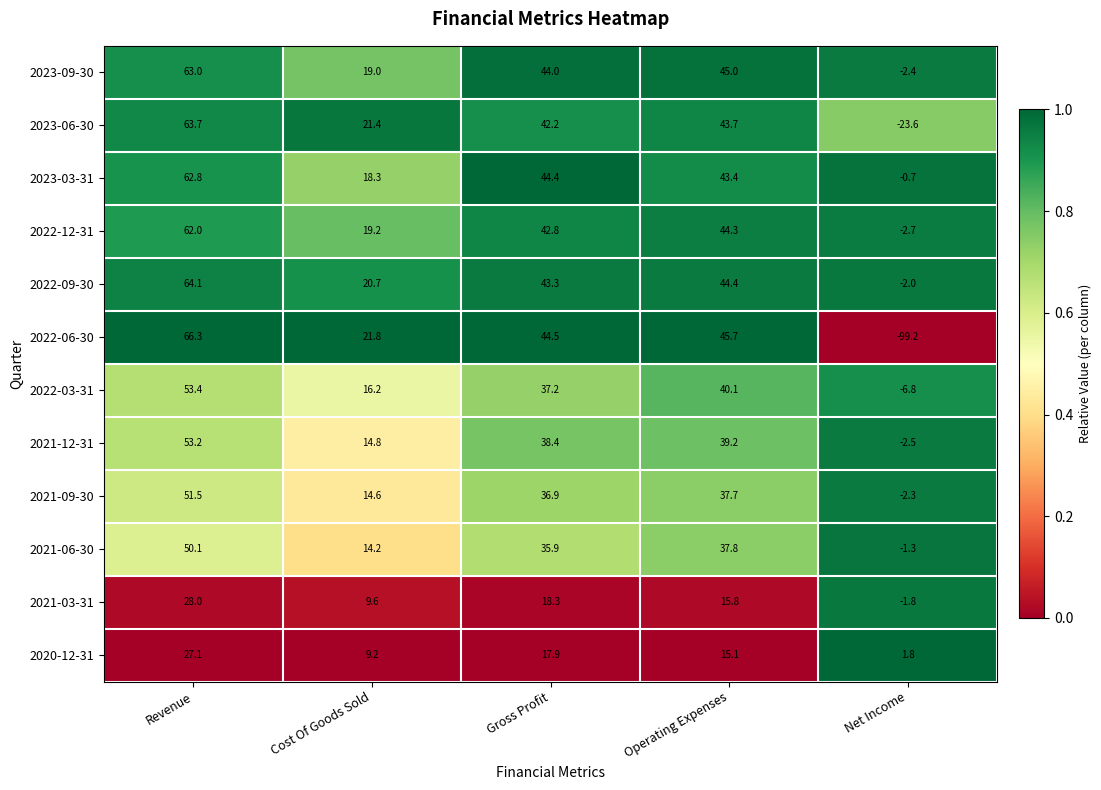

Which series changed the most between Revenue and Gross Profit?

2022-06-30